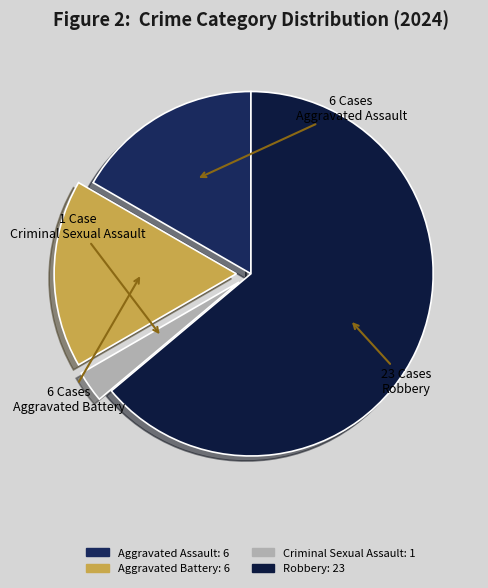

Count the number of slices in the pie.

4